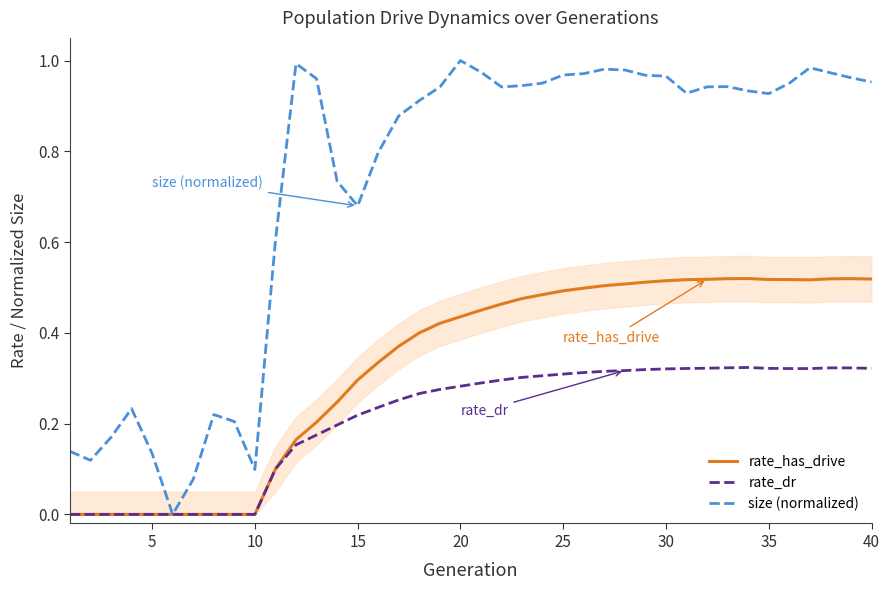

What is the difference between the maximum and minimum values in the rate_has_drive series?

0.5